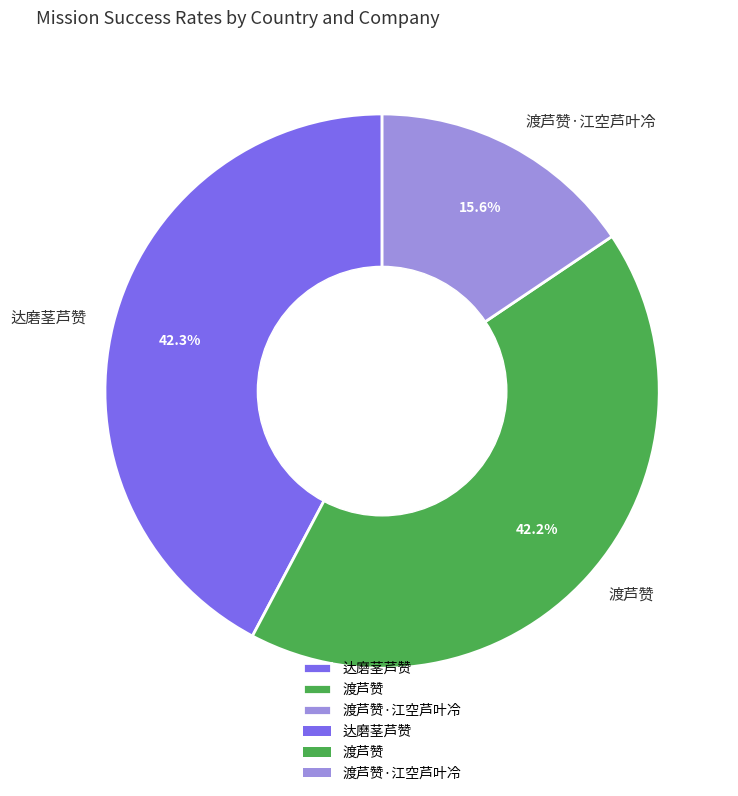

Is it true that 达磨茎芦赞 is 42% of the pie?

True